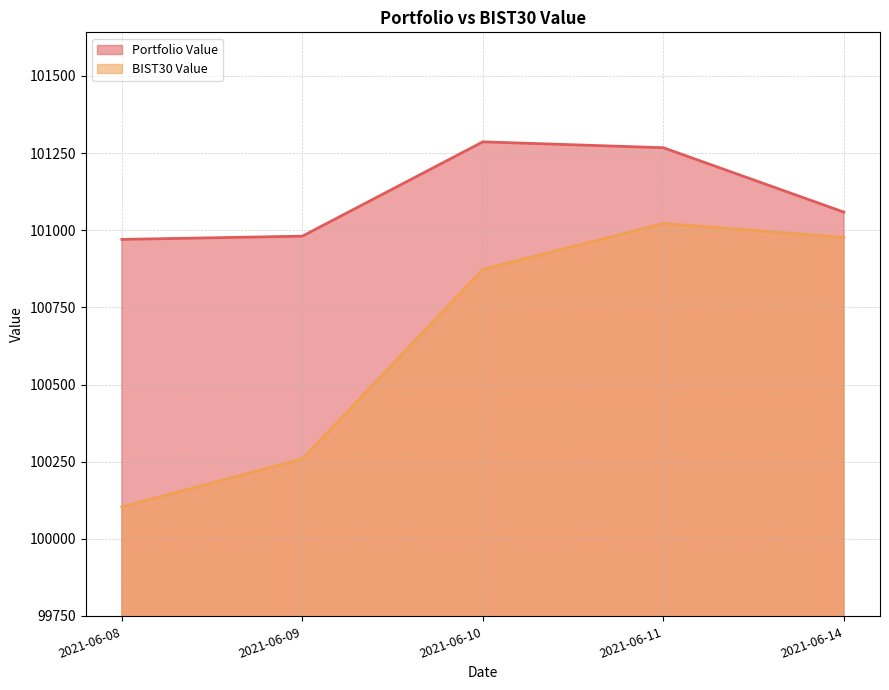

Reading left to right, what are all the values shown in this chart?

Portfolio Value: 2021-06-08=100970.2	2021-06-09=100980.7	2021-06-10=101286.4	2021-06-11=101267.4	2021-06-14=101058.6
BIST30 Value: 2021-06-08=100103.5	2021-06-09=100258.7	2021-06-10=100873.2	2021-06-11=101022.0	2021-06-14=100976.7